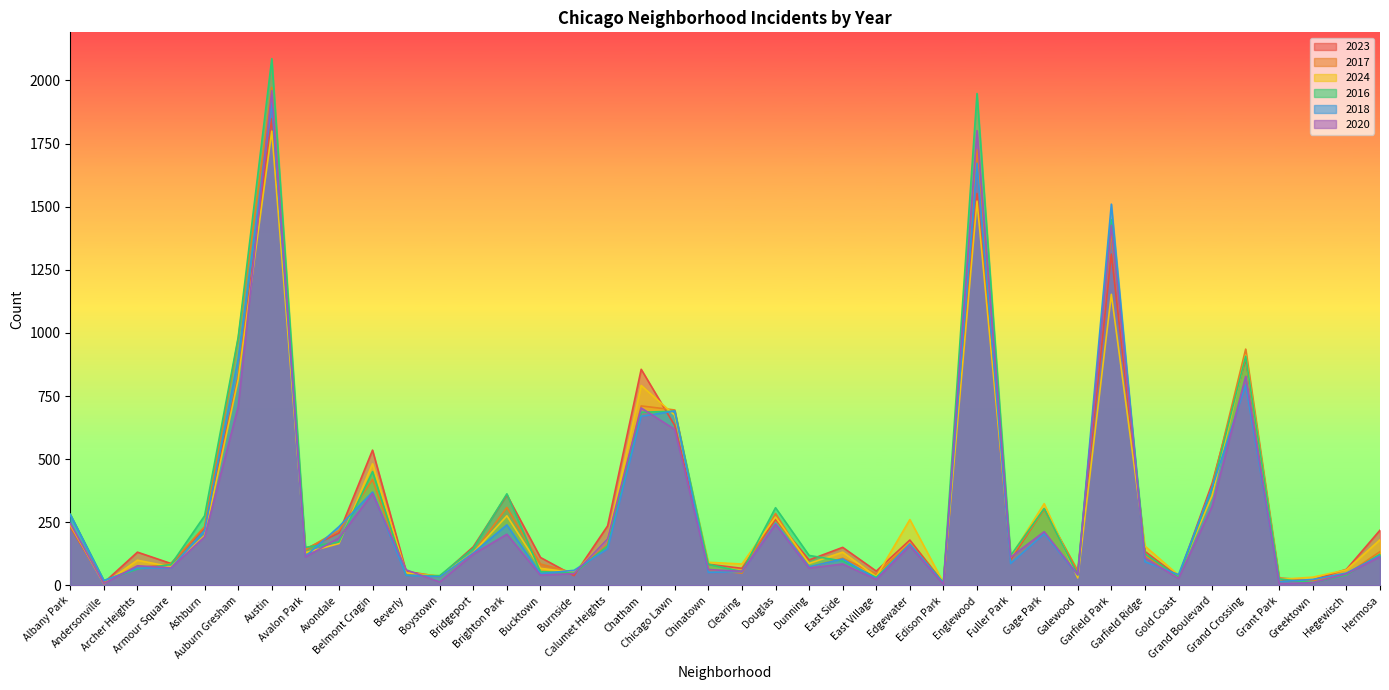

Read the 2016 value at Chicago Lawn, to the nearest 100.

700